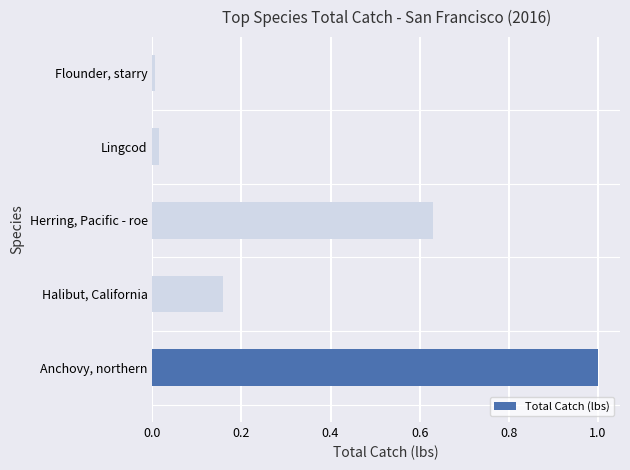

Between Halibut, California and Anchovy, northern, which is larger?

Anchovy, northern